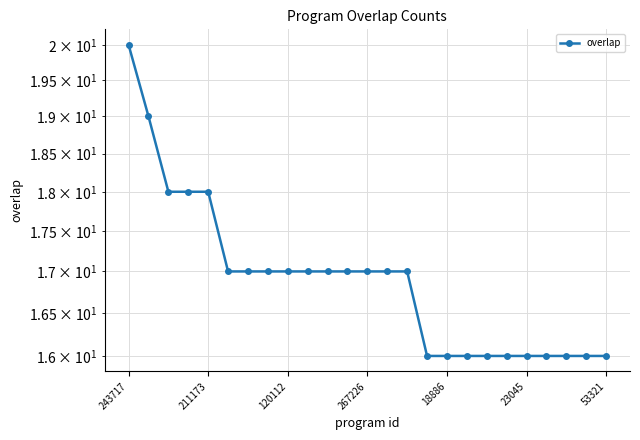

List the labels in order of value, largest first.

243717, 211173, 120112, 267226, 18886, 23045, 53321, 7, 8, 9, 10, 11, 12, 13, 14, 15, 16, 17, 18, 19, 20, 21, 22, 23, 24